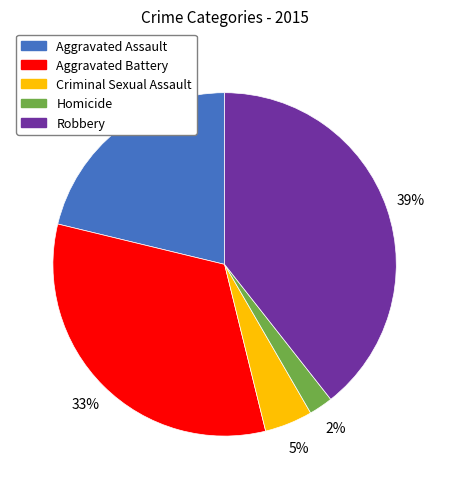

Which slice is the smallest?

Homicide